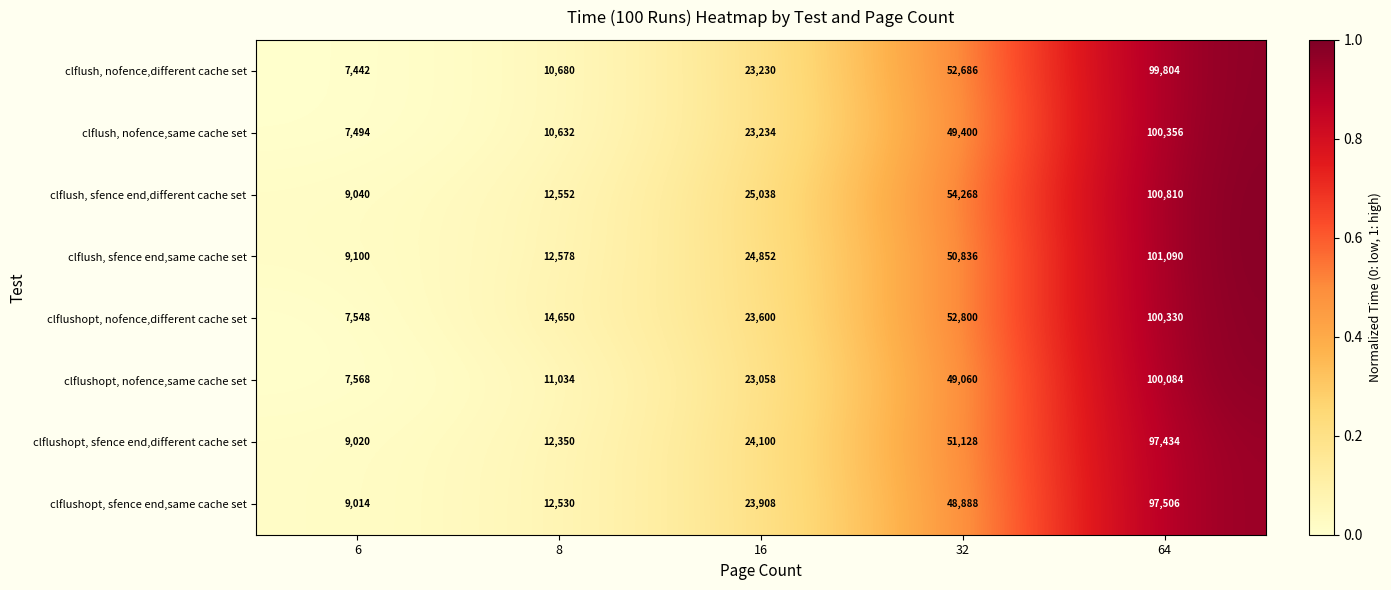

Which series has the widest spread of values?

clflush, nofence,same cache set